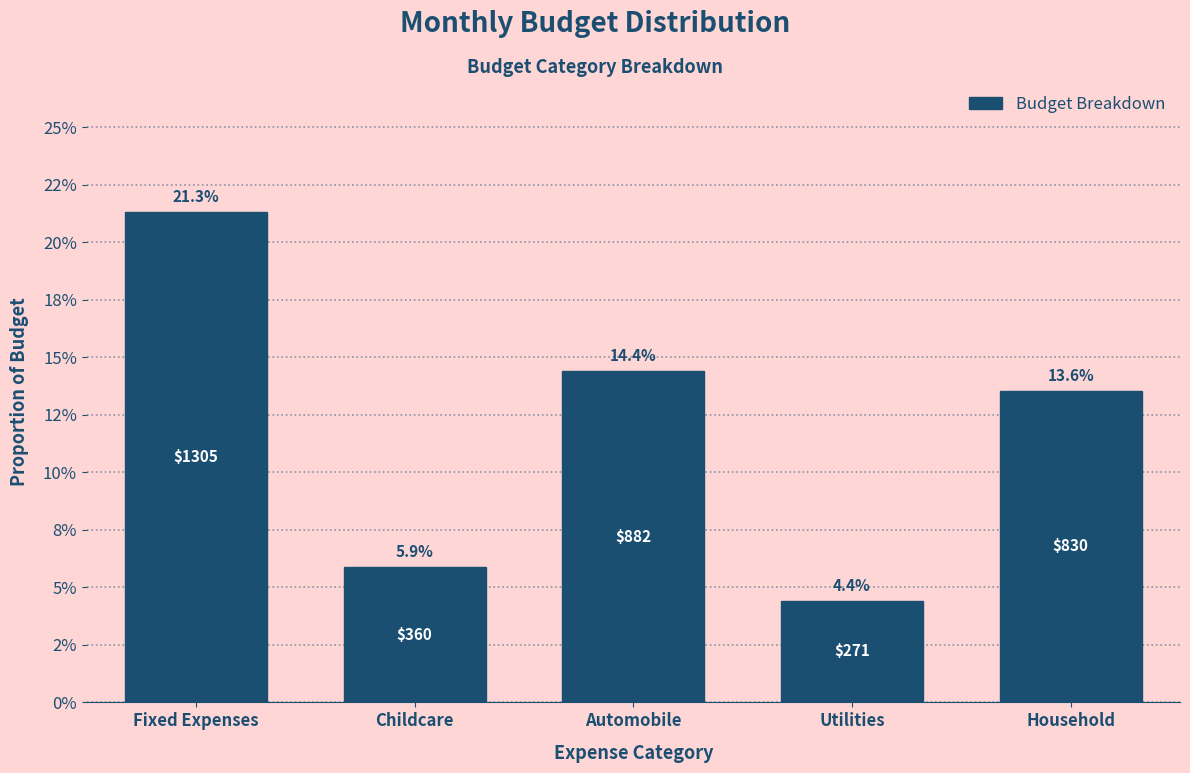

Are the bars horizontal?

No